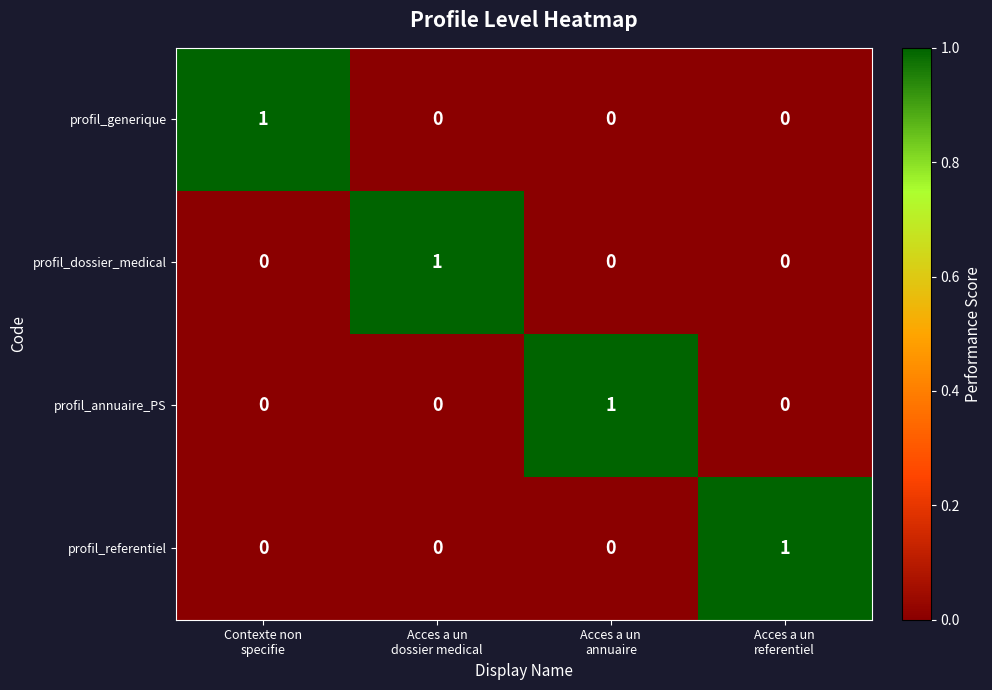

Count the profil_dossier_medical values in the range 0 to 1.

4